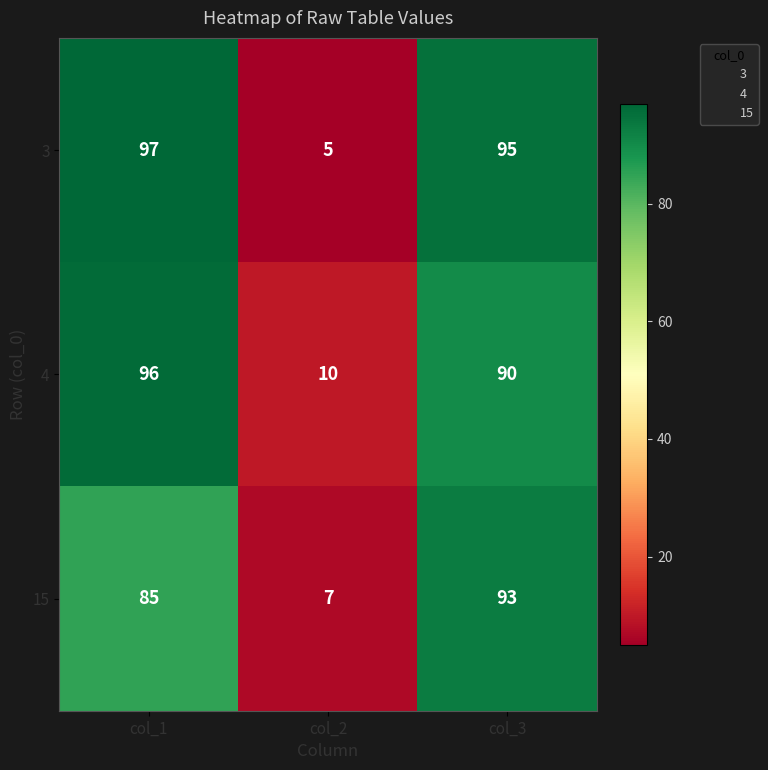

What is the spread (max minus min) of values at col_3?

5